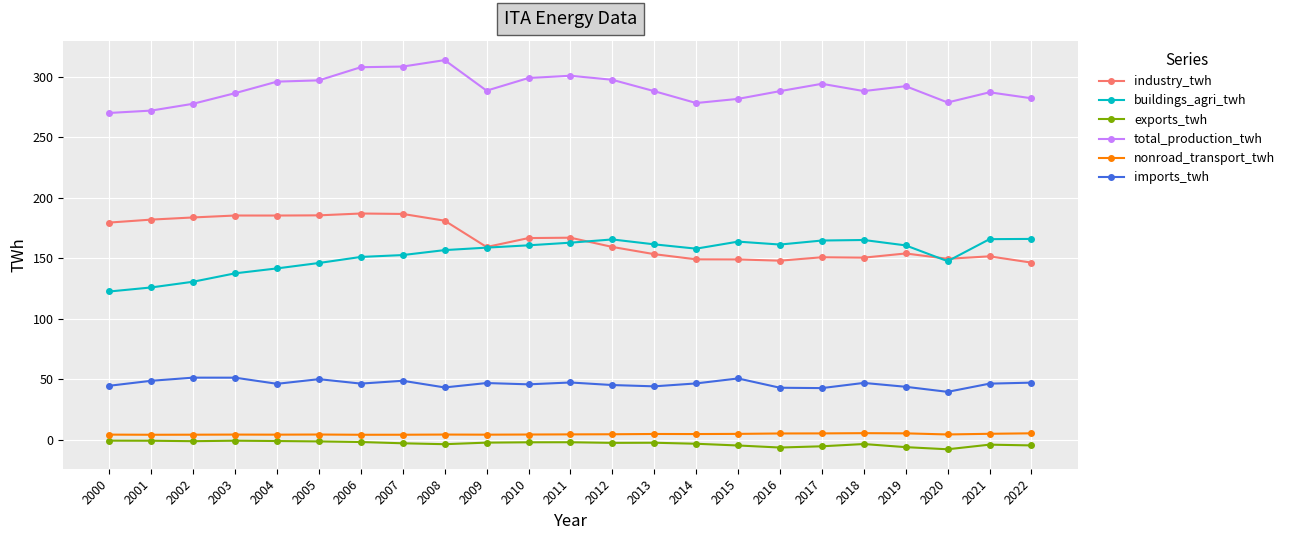

Which series has the largest total across all categories?

total_production_twh